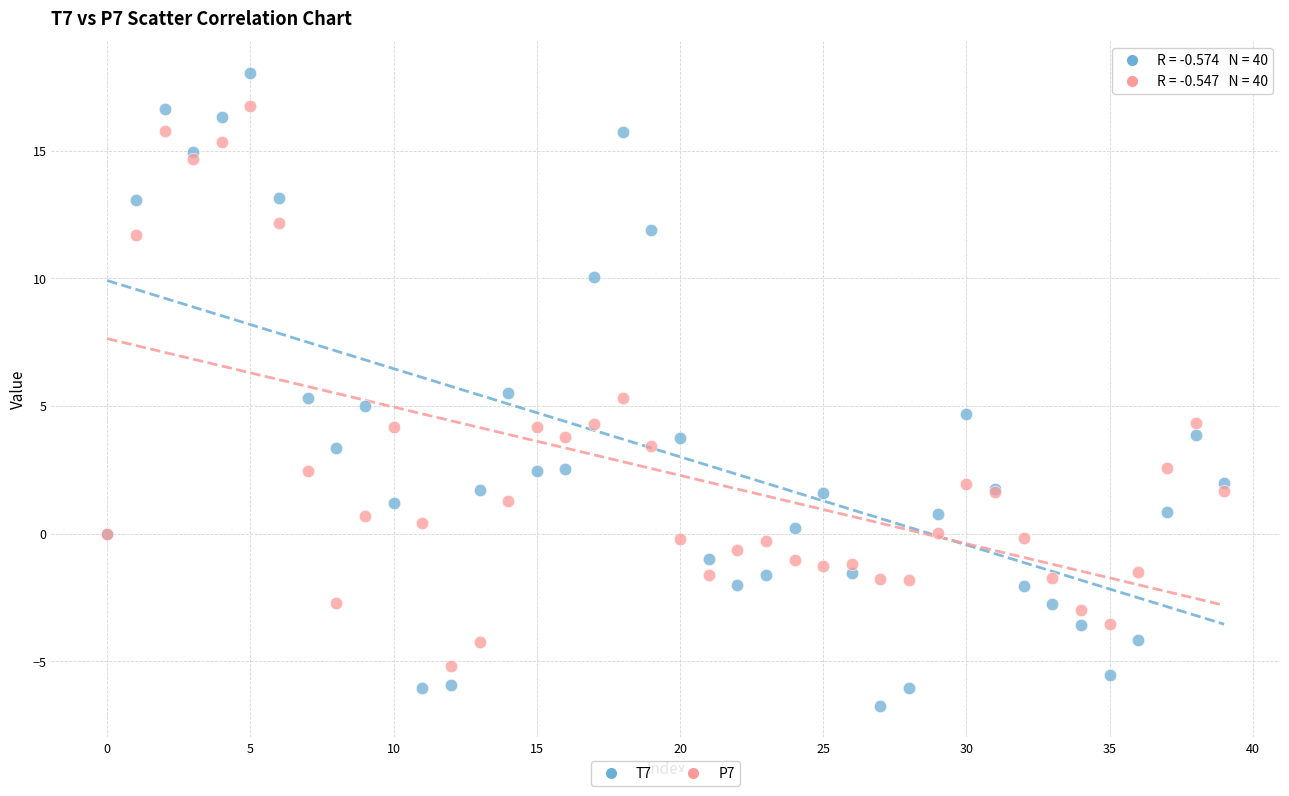

Which series contains the lowest Y value?

T7